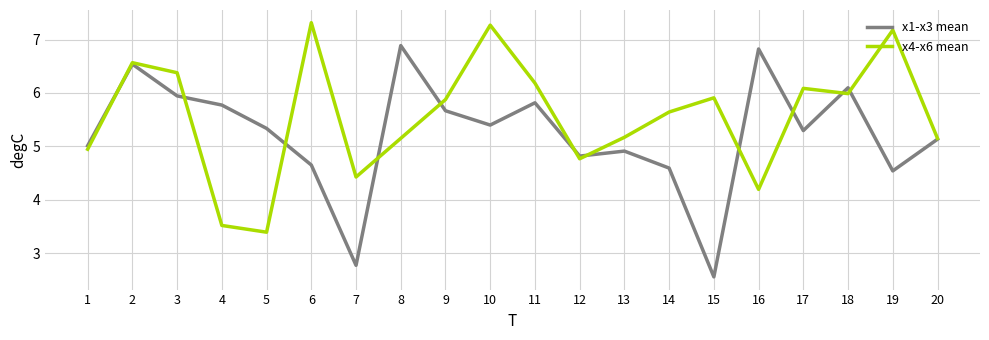

Rank the series by their average value, from lowest to highest.

x1-x3 mean, x4-x6 mean